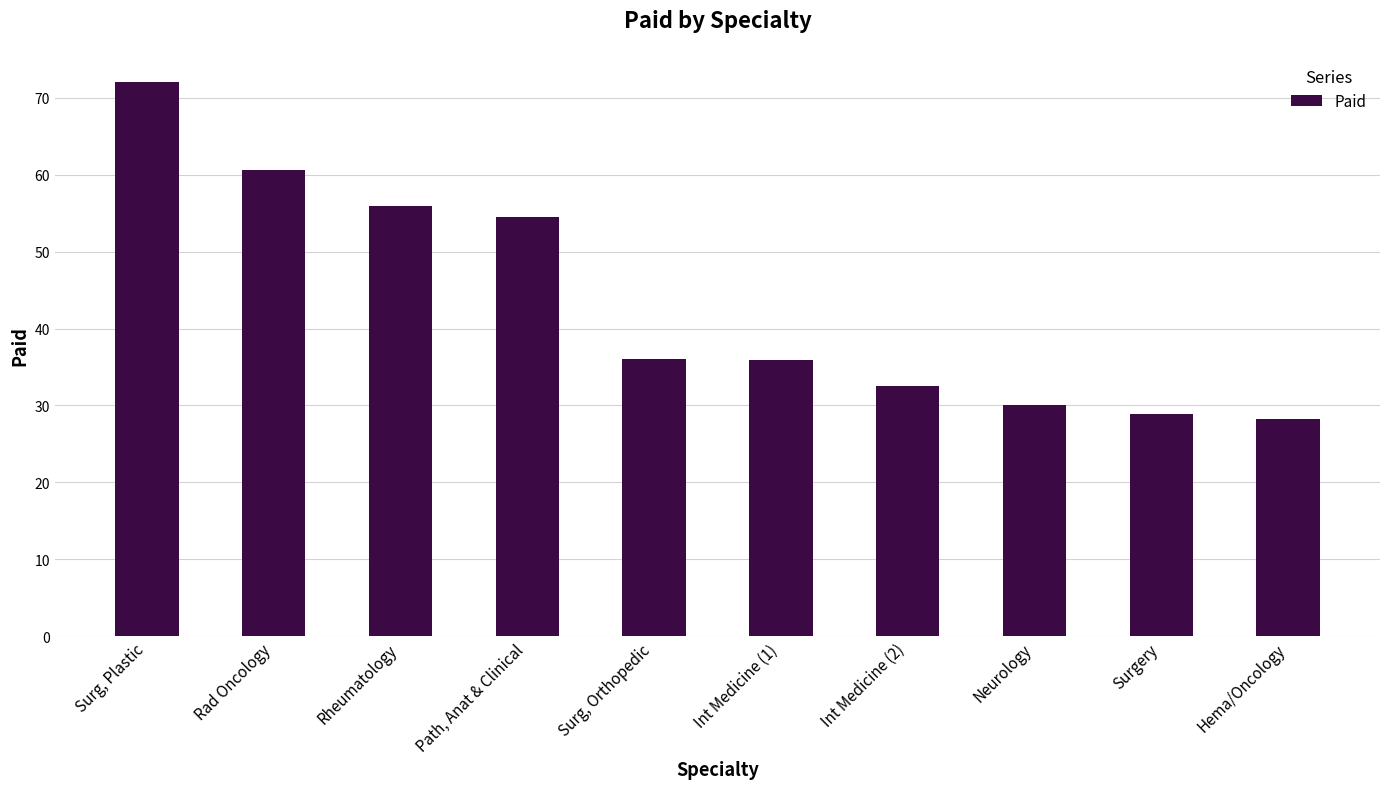

True or false: the data shows 28.2 at Hema/Oncology.

True